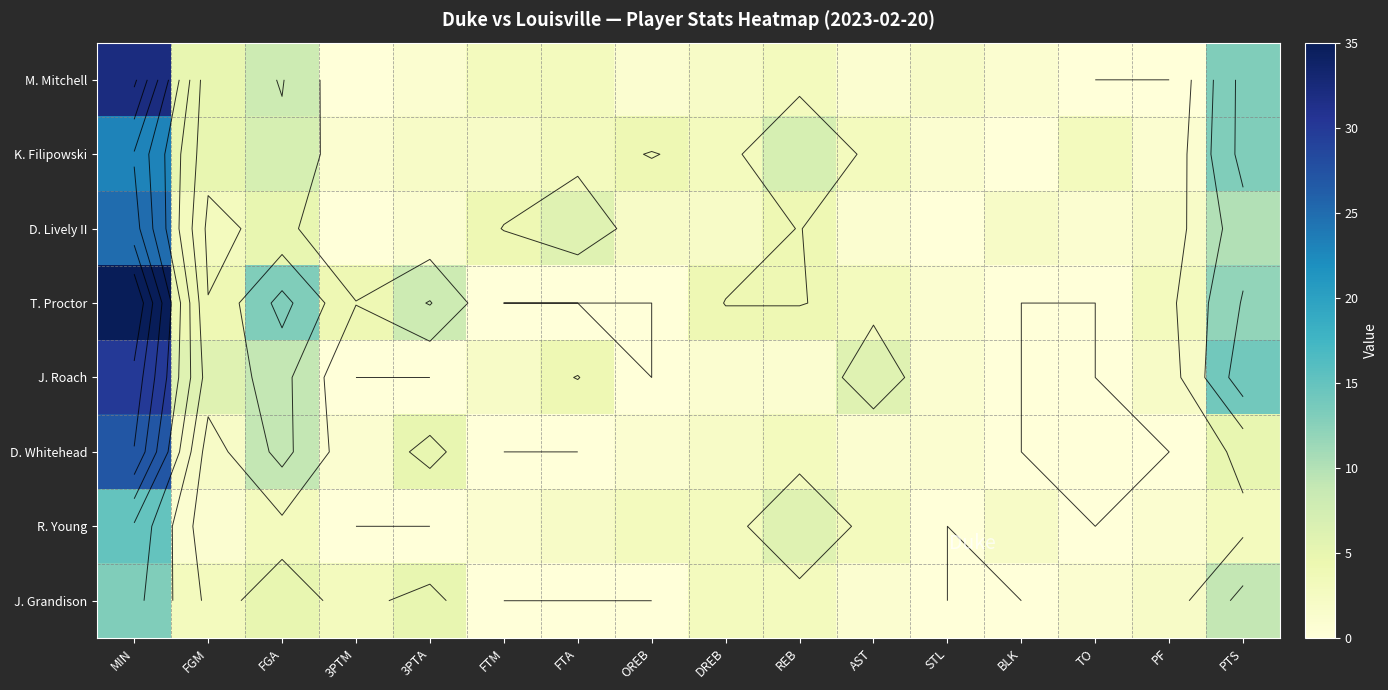

Which series has the largest total across all categories?

T. Proctor